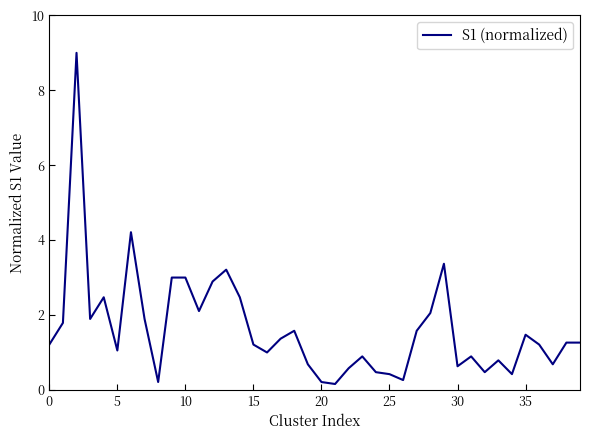

Does the chart display data point markers on the line(s)?

No